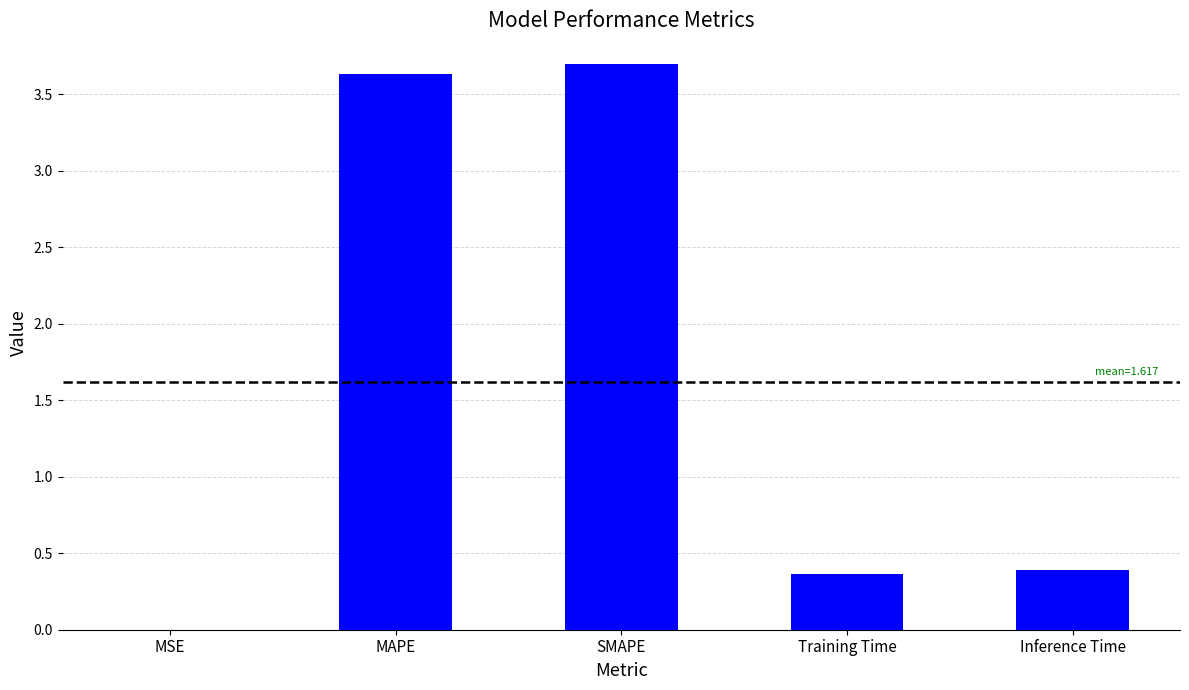

Between Training Time and SMAPE, which is larger?

SMAPE